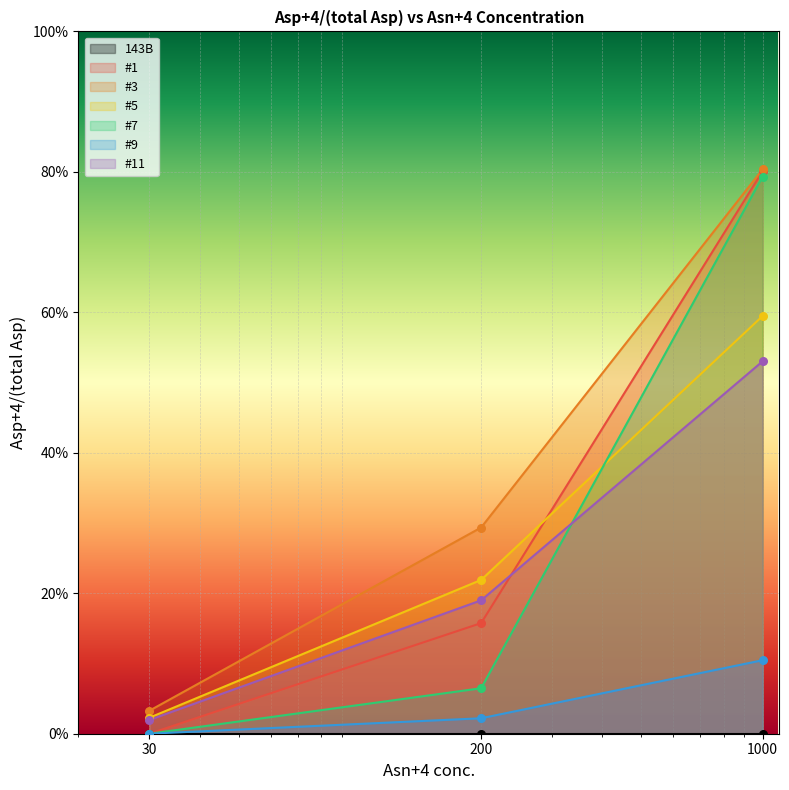

At how many categories does at least one series exceed 0?

3